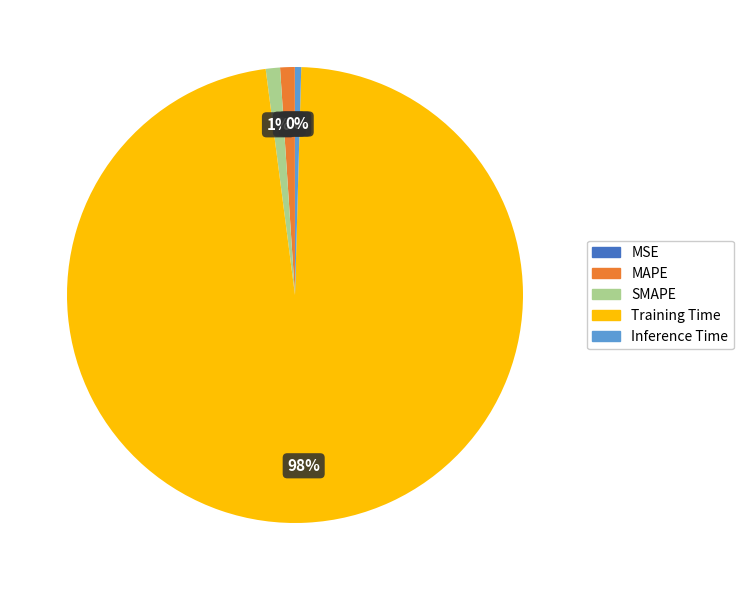

The MAPE slice represents 1% of the pie. True or false?

True